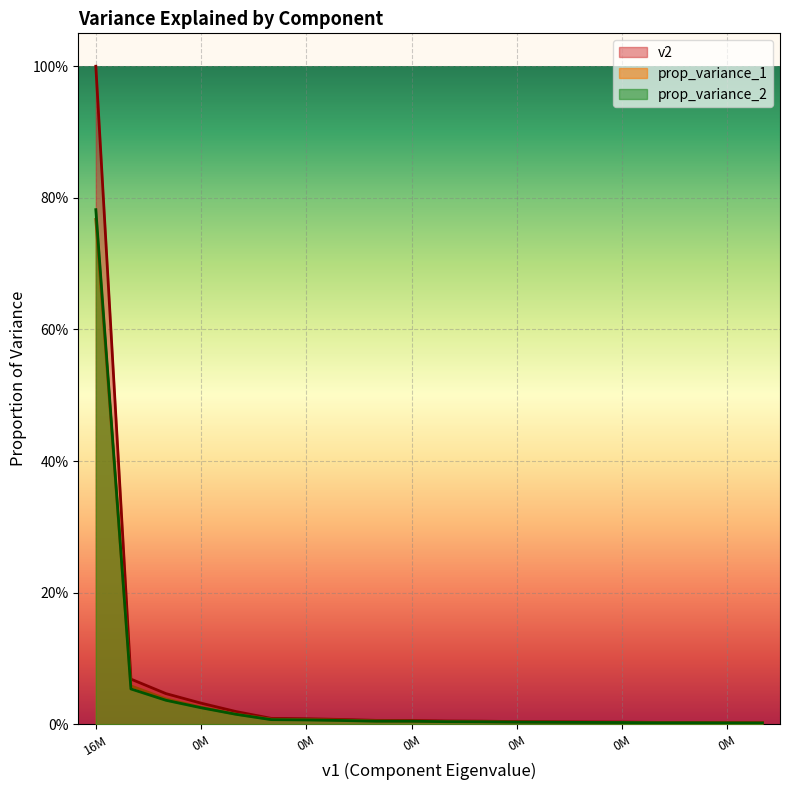

Reading left to right, list all the values displayed in this chart.

v2: 1.0	0.1	0.0	0.0	0.0	0.0	0.0	0.0	0.0	0.0	0.0	0.0	0.0	0.0	0.0	0.0	0.0	0.0	0.0	0.0
prop_variance_1: 0.8	0.1	0.0	0.0	0.0	0.0	0.0	0.0	0.0	0.0	0.0	0.0	0.0	0.0	0.0	0.0	0.0	0.0	0.0	0.0
prop_variance_2: 0.8	0.1	0.0	0.0	0.0	0.0	0.0	0.0	0.0	0.0	0.0	0.0	0.0	0.0	0.0	0.0	0.0	0.0	0.0	0.0